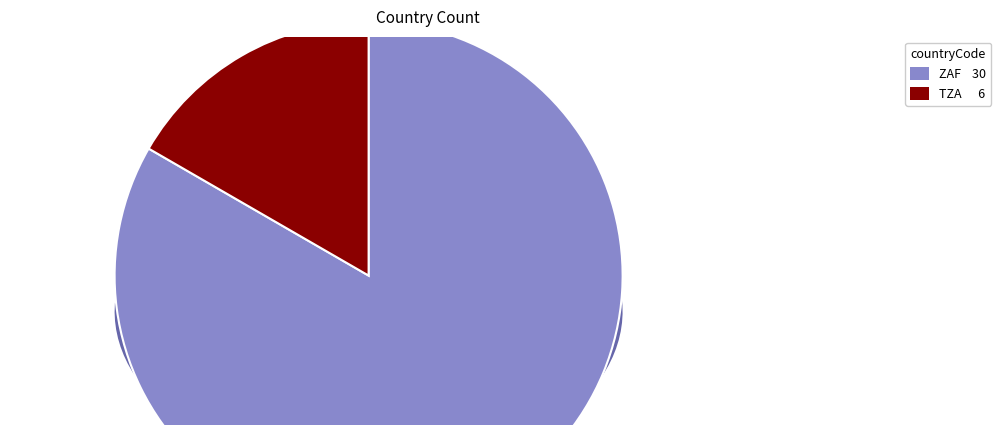

Which category has the biggest portion of the pie?

ZAF